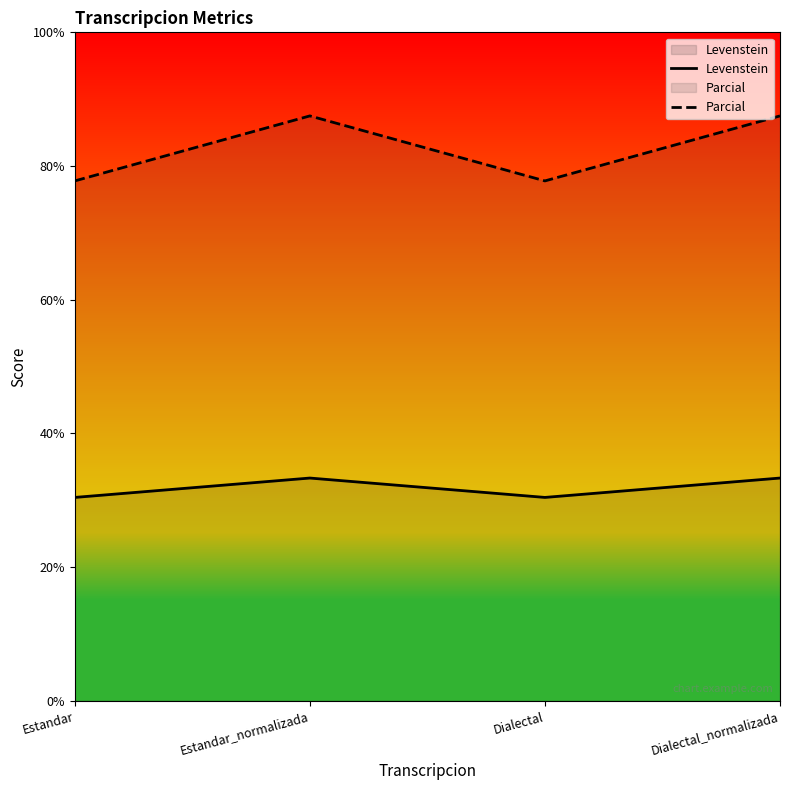

What is the spread (max minus min) of values at Dialectal_normalizada?

54.2